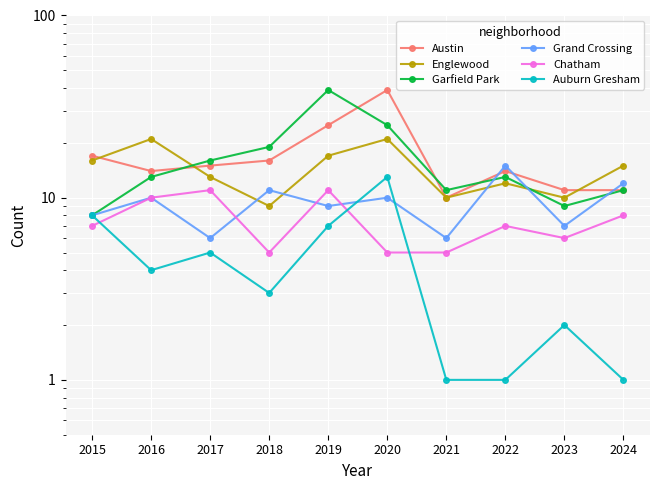

What are all the series names shown in the legend?

Austin, Englewood, Garfield Park, Grand Crossing, Chatham, Auburn Gresham